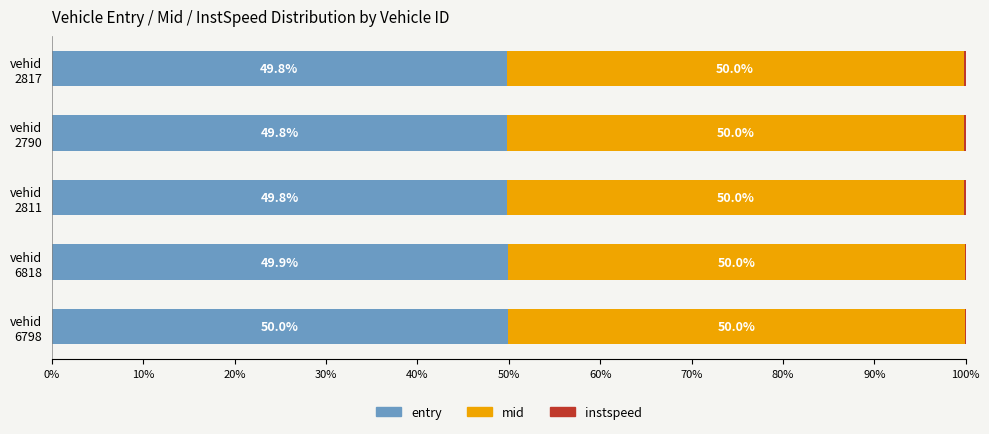

Which category has the highest value in the entry series?

vehid
6798